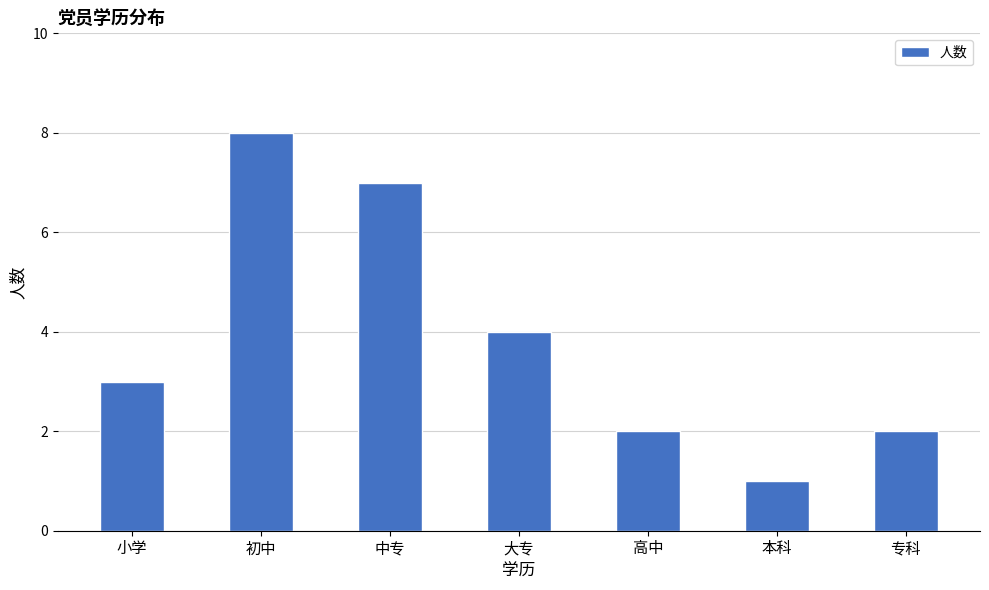

What is the smallest value displayed?

1